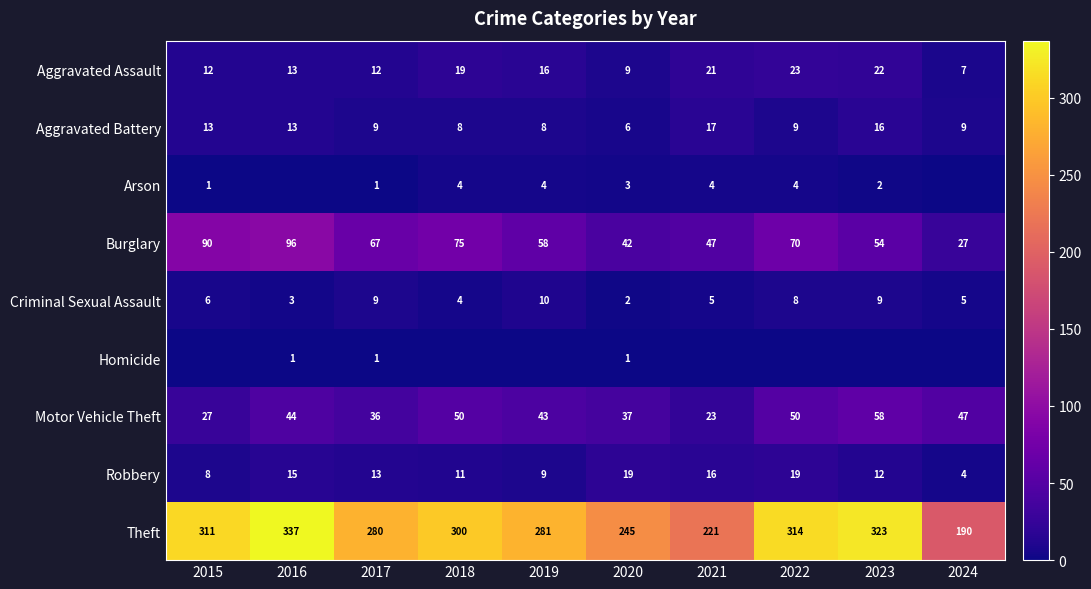

Is it true that Theft equals 117 at 2024?

False